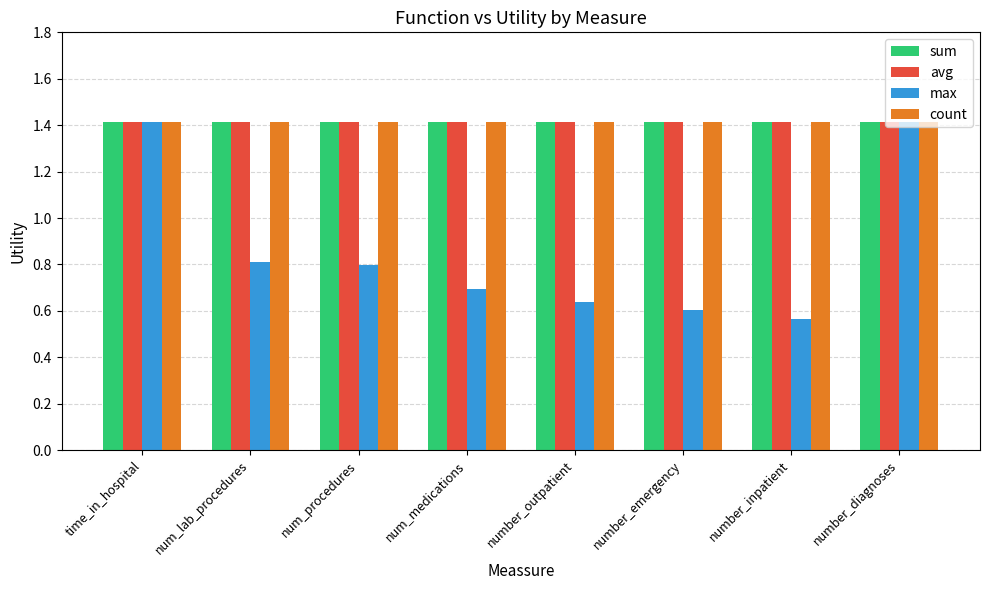

What is the sum of all avg values?

11.3